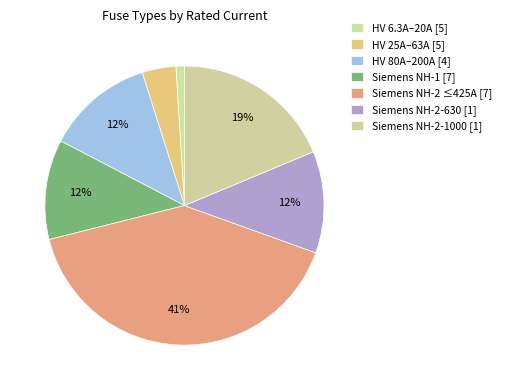

How many slices are in this pie chart?

7